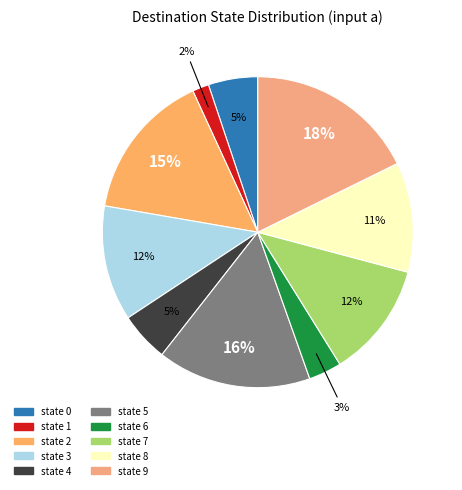

What percentage is the state 0 slice, to the nearest percent?

5%